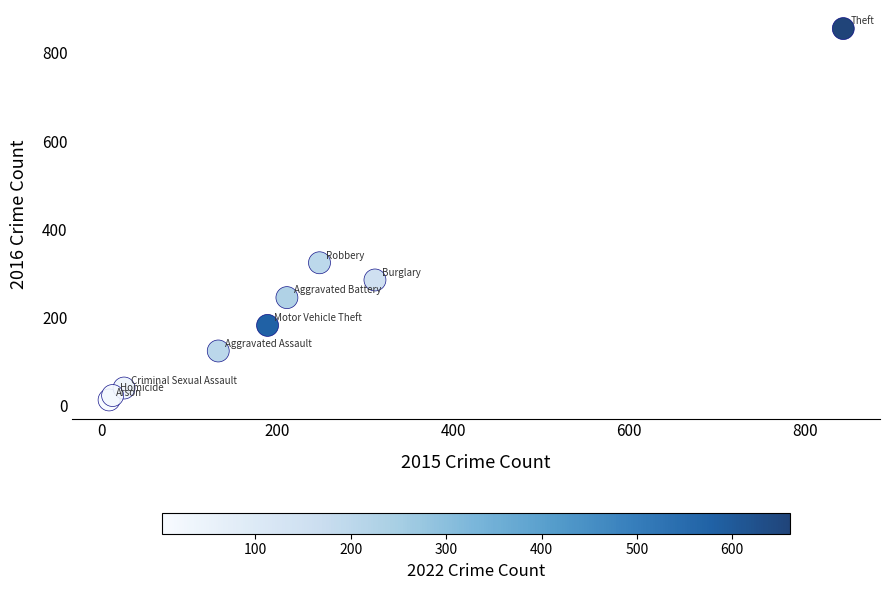

What Y value in the scatter plot is closest to 434?

324